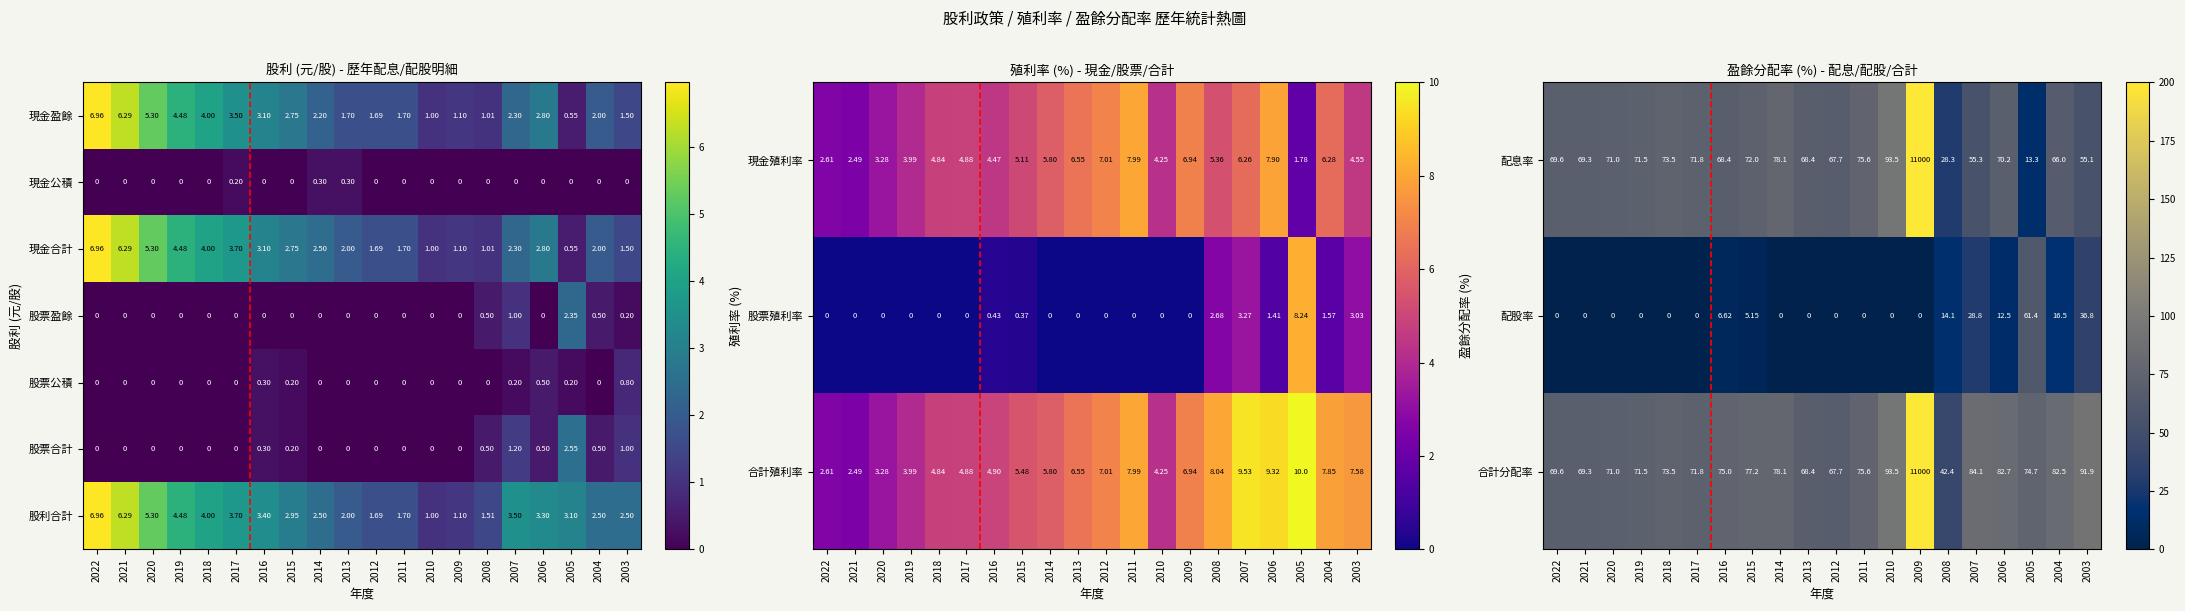

Is the value of 現金盈餘 at 2013 greater than the value of 股票盈餘 at 2006?

Yes